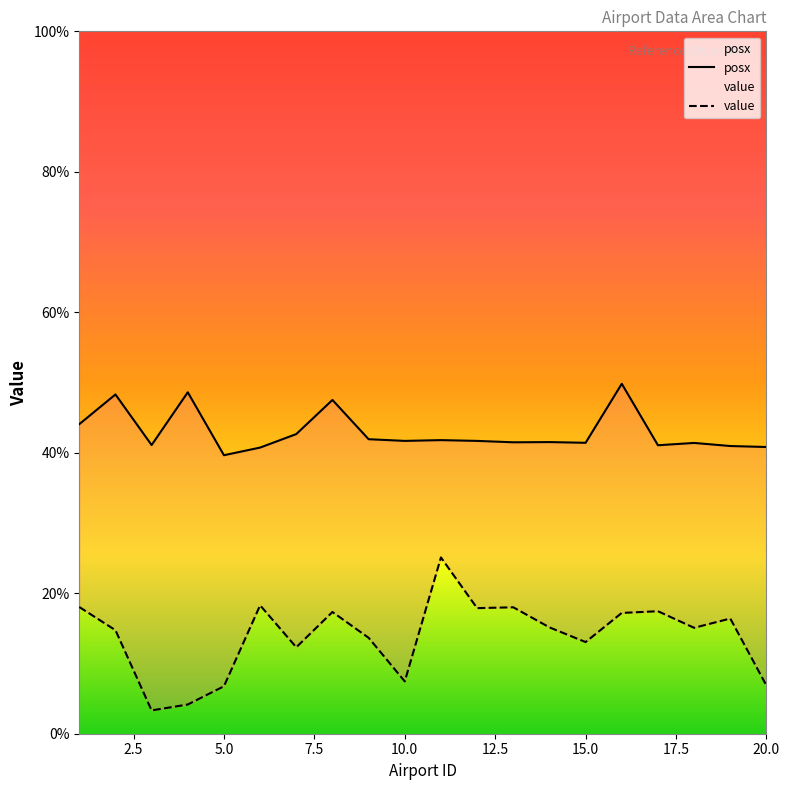

Reading right to left, what are all the values shown in this chart?

posx: 0.4	0.4	0.4	0.4	0.5	0.4	0.4	0.4	0.4	0.4	0.4	0.4	0.5	0.4	0.4	0.4	0.5	0.4	0.5	0.4
value: 0.1	0.2	0.2	0.2	0.2	0.1	0.2	0.2	0.2	0.3	0.1	0.1	0.2	0.1	0.2	0.1	0.0	0.0	0.1	0.2